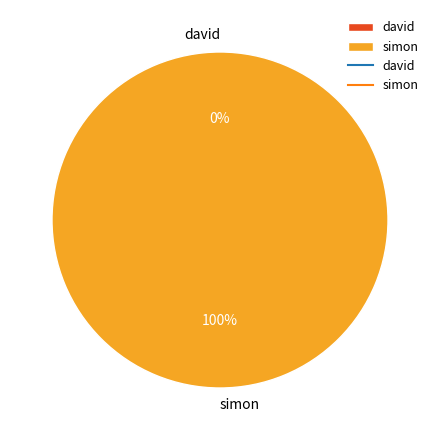

Combined, what portion of the pie is david and simon?

100.0%